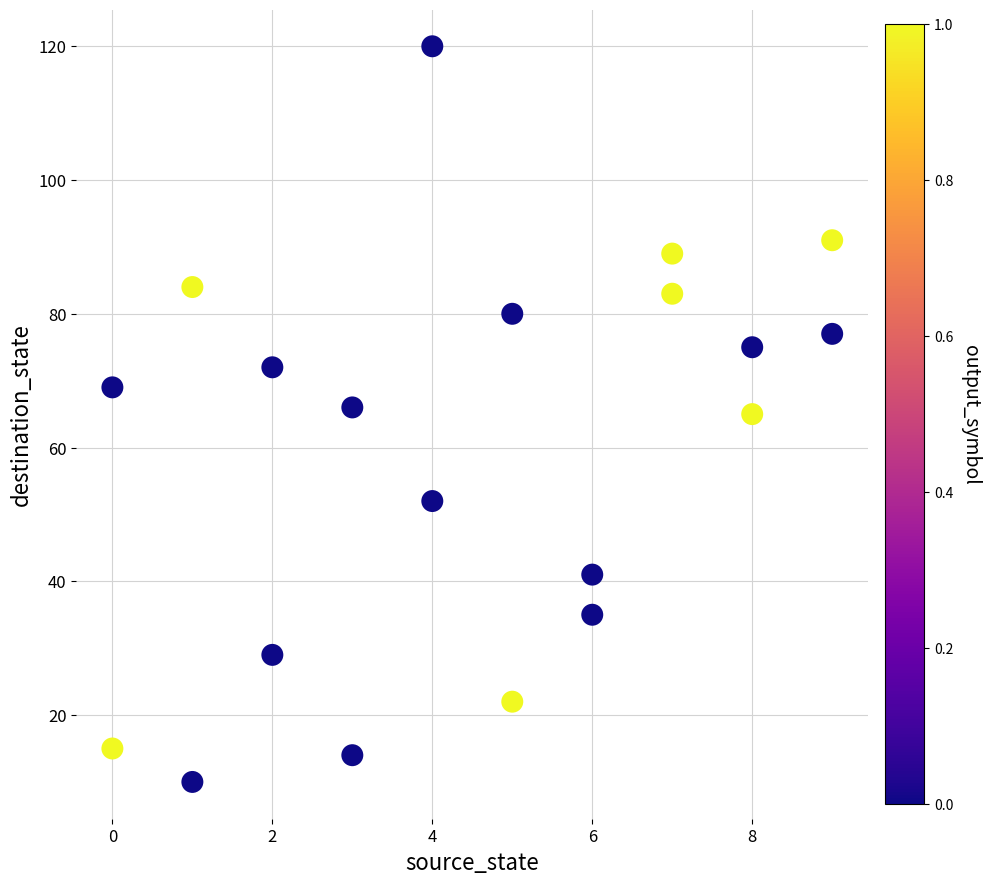

What is the range of Y values (max minus min)?

110